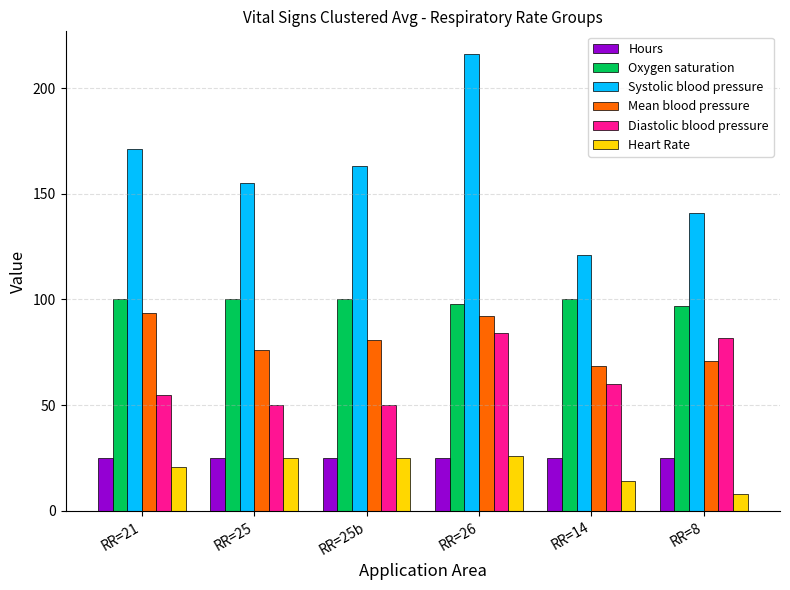

Which series has the widest spread of values?

Systolic blood pressure